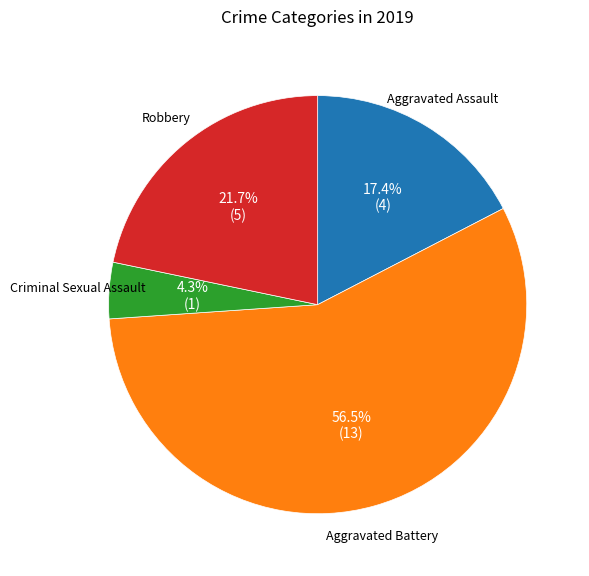

True or false: Robbery accounts for 11% of the total.

False